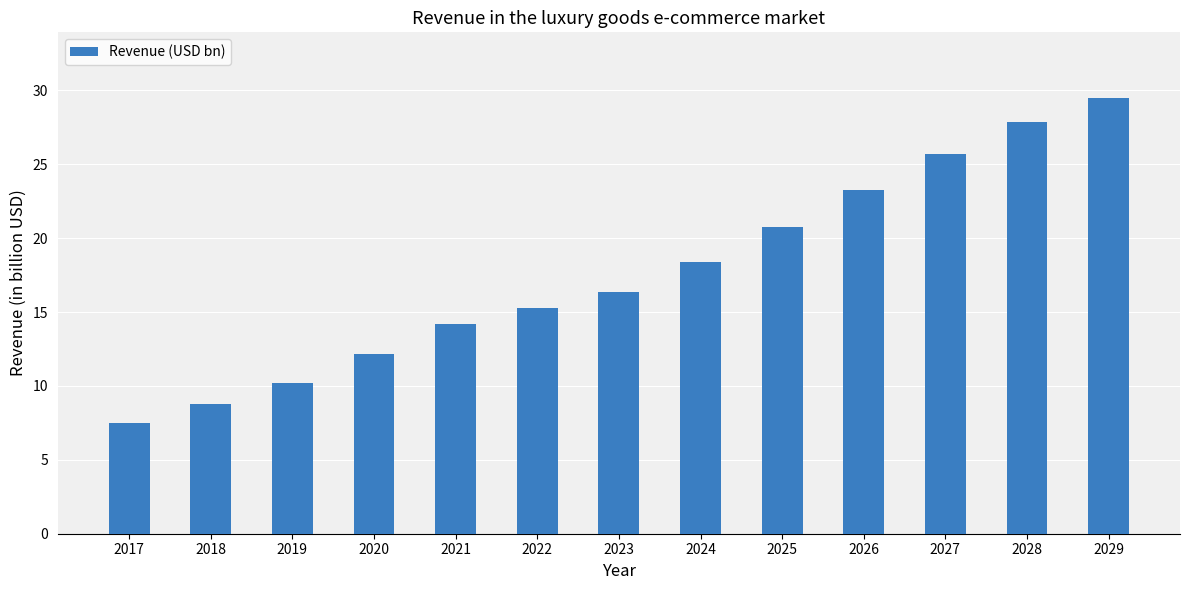

How many values exceed 16?

7